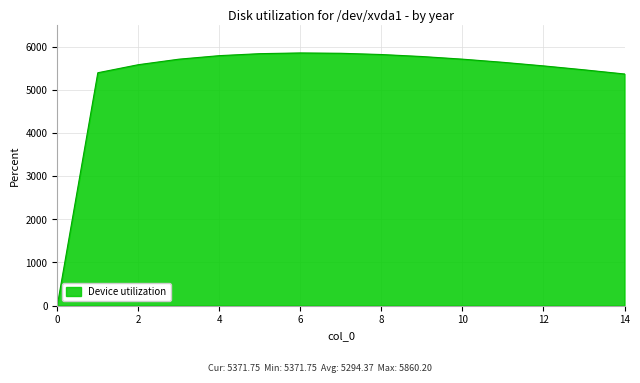

What is the maximum value shown in the chart?

5860.2